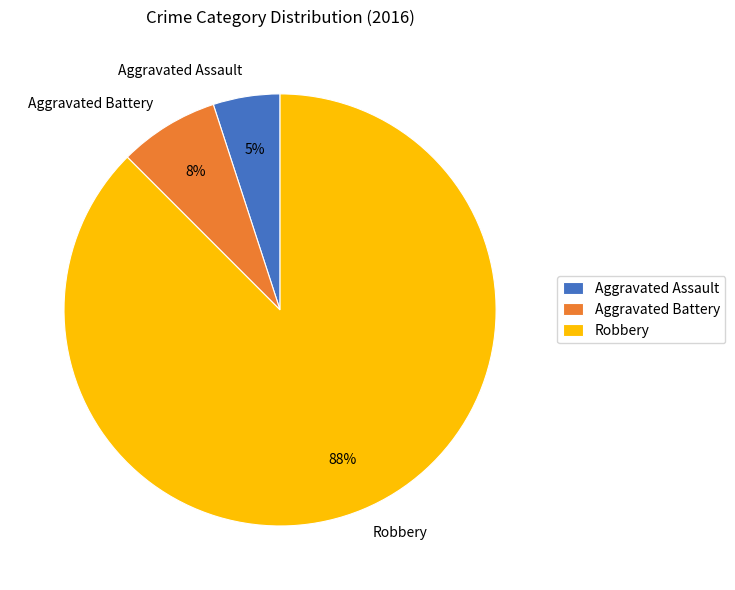

To the nearest percent, what is the difference between the Aggravated Assault and Aggravated Battery slice percentages?

2%